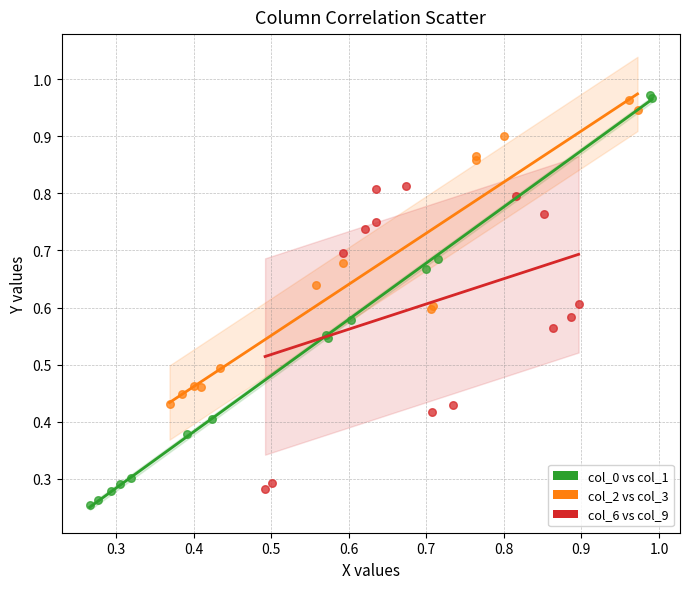

Which series has the largest Y range (max minus min)?

col_0 vs col_1